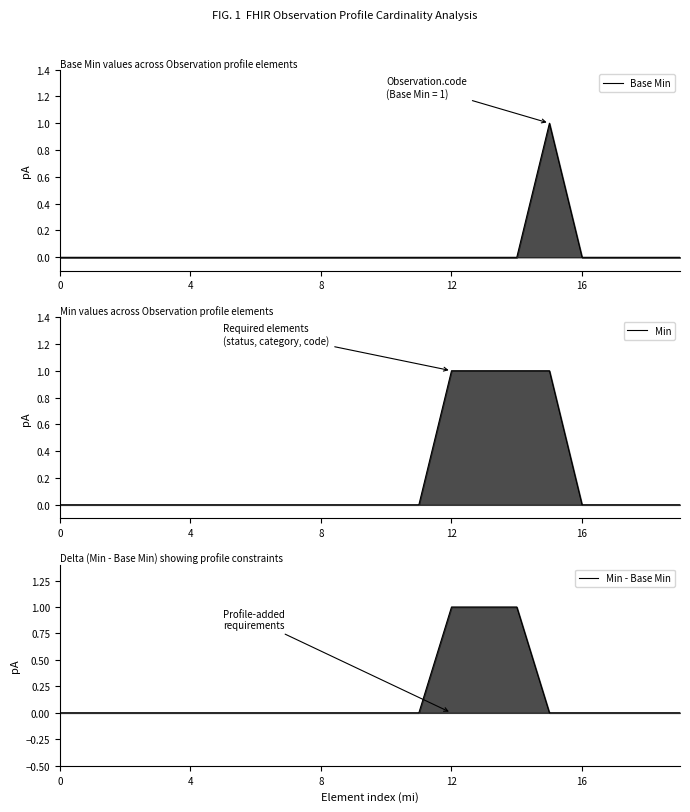

How many interior local peaks does the Base Min series have?

1